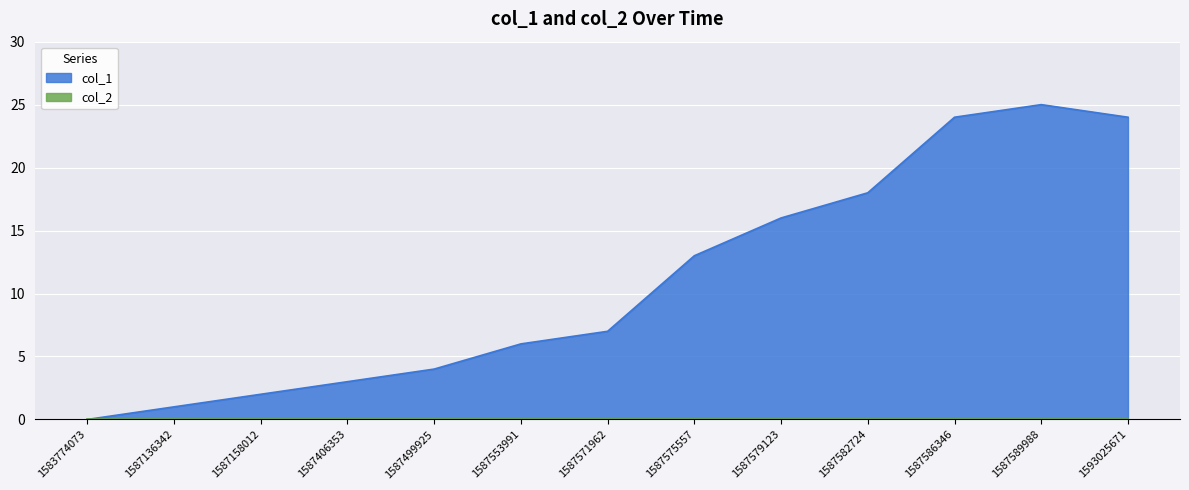

What is the value of the 8th point from the left?

13